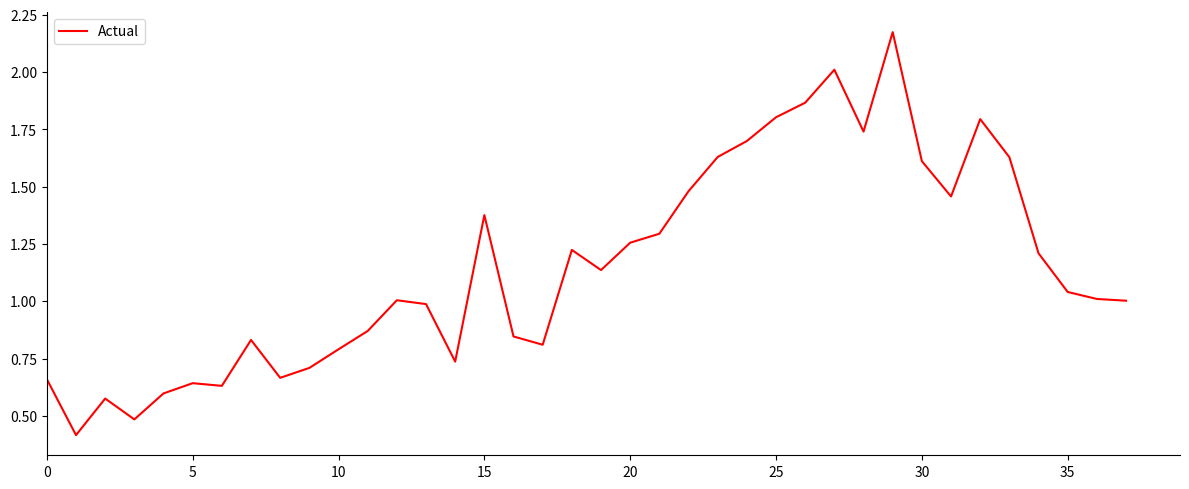

What is the difference between the maximum and minimum values?

1.8